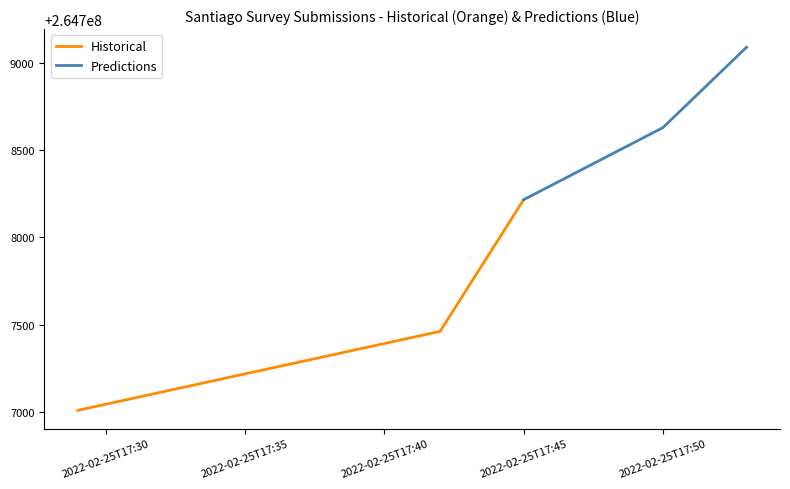

What is the lowest value of the Historical series?

264707010